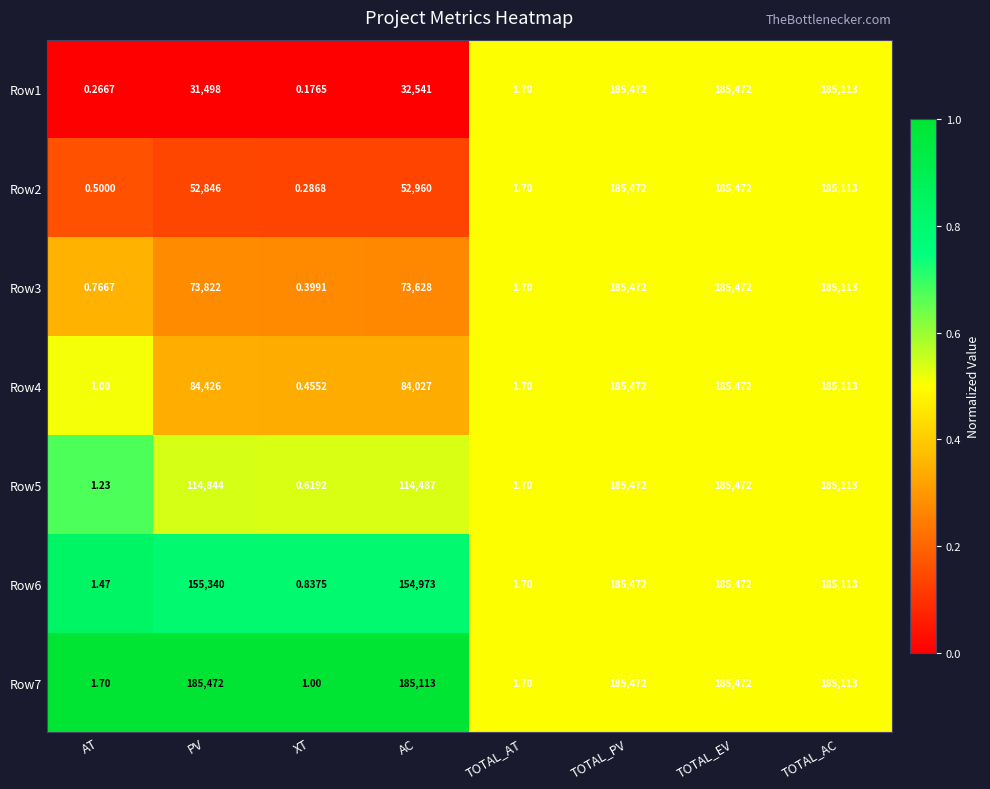

At which category does the chart reach its minimum across all series?

XT